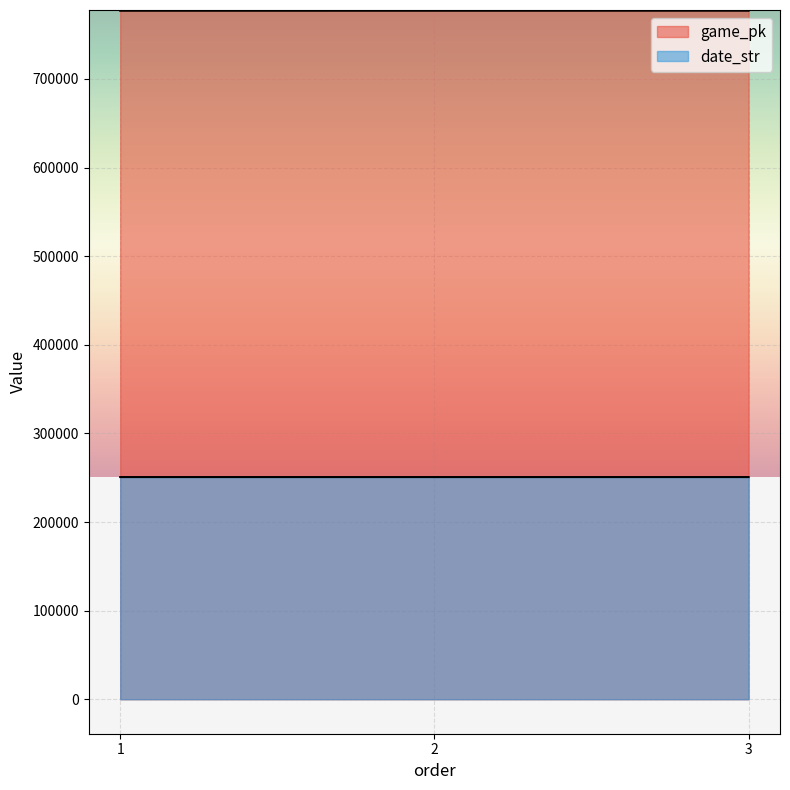

List the series in order of their peak value, lowest first.

date_str, game_pk